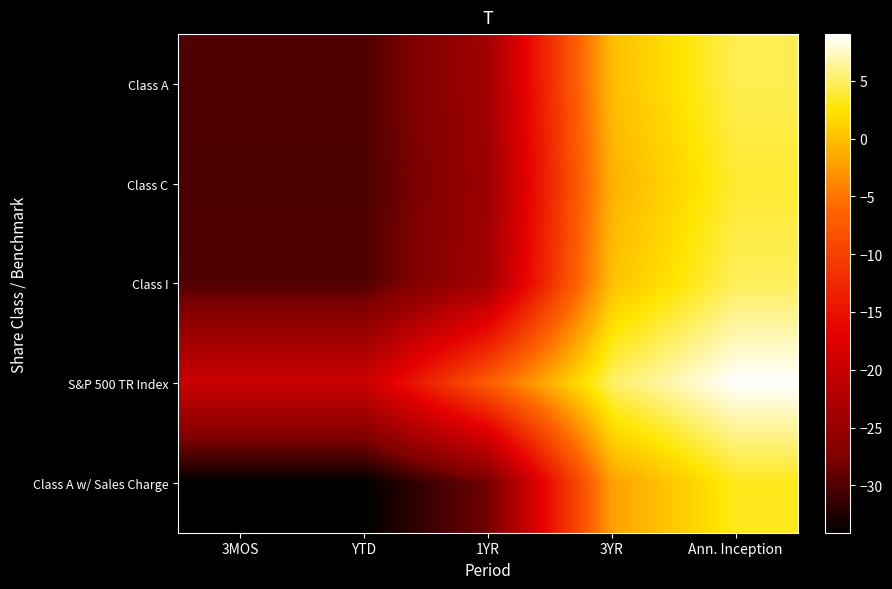

Which has a higher value, 3MOS or Ann. Inception?

Ann. Inception